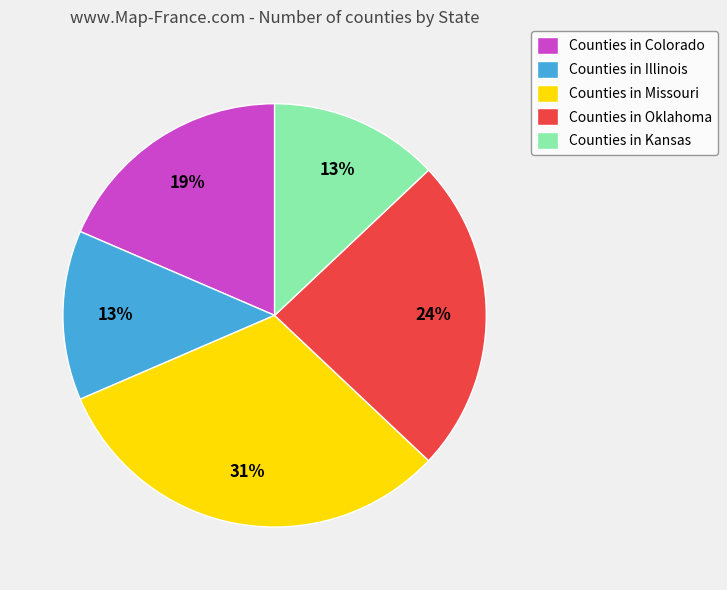

How many segments does this pie chart have?

5